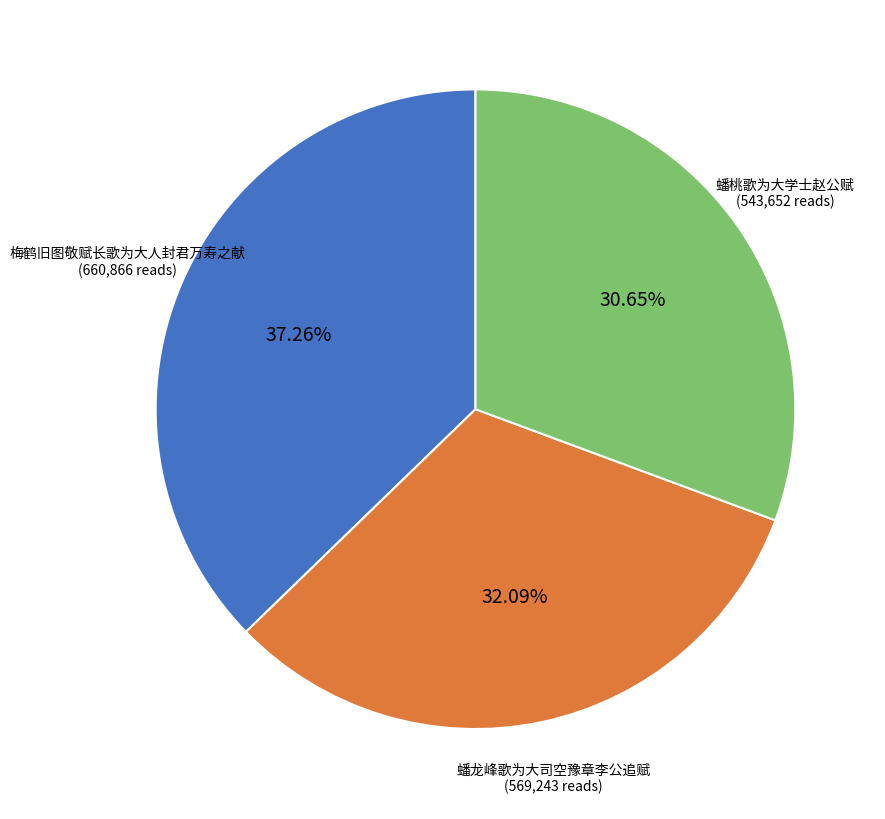

Is there any slice that represents more than half of the pie?

No